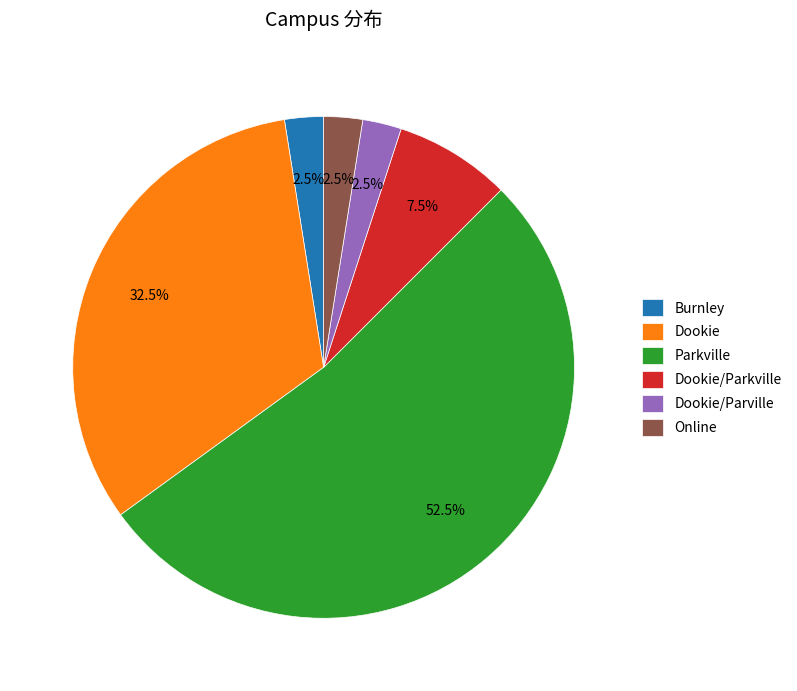

True or false: Dookie accounts for 9% of the total.

False